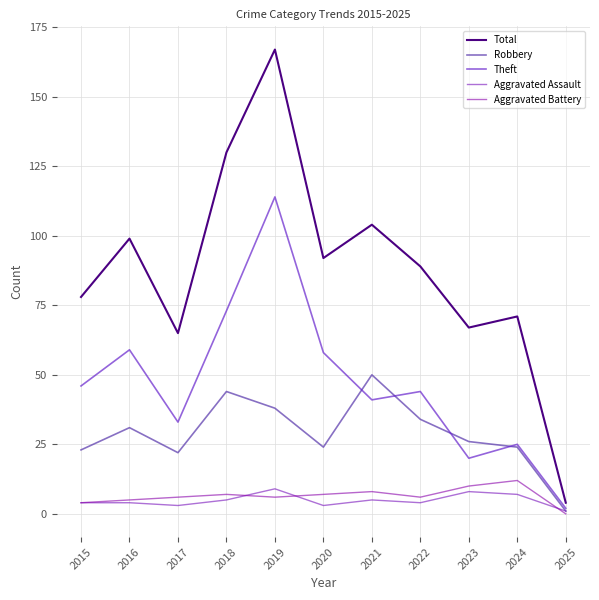

What is the value of the Aggravated Battery point at the 5th from the left?

6